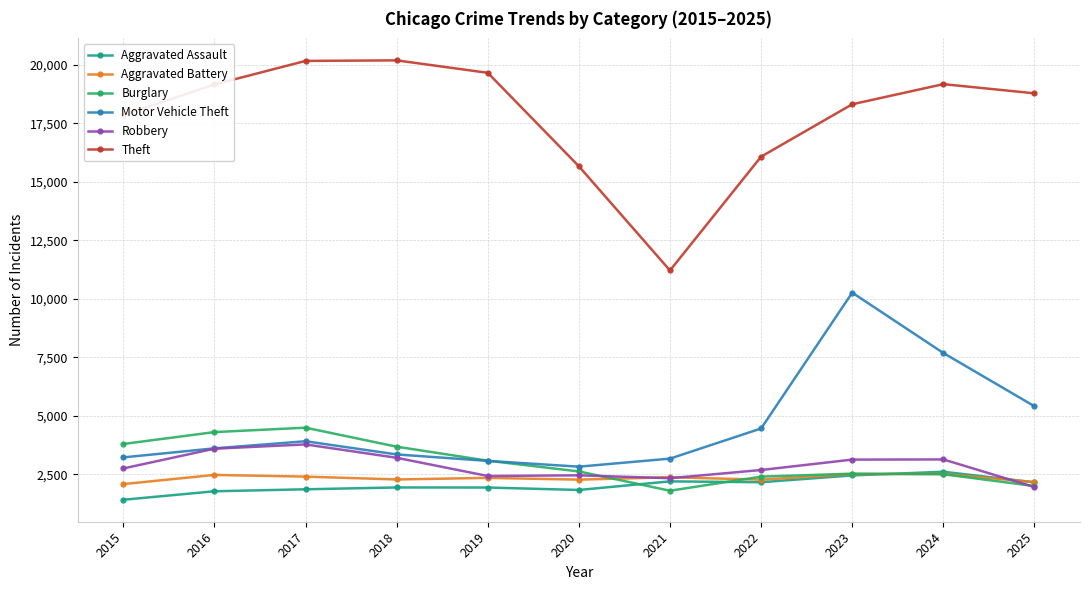

What is the difference between the maximum and minimum values in the Burglary series?

2696